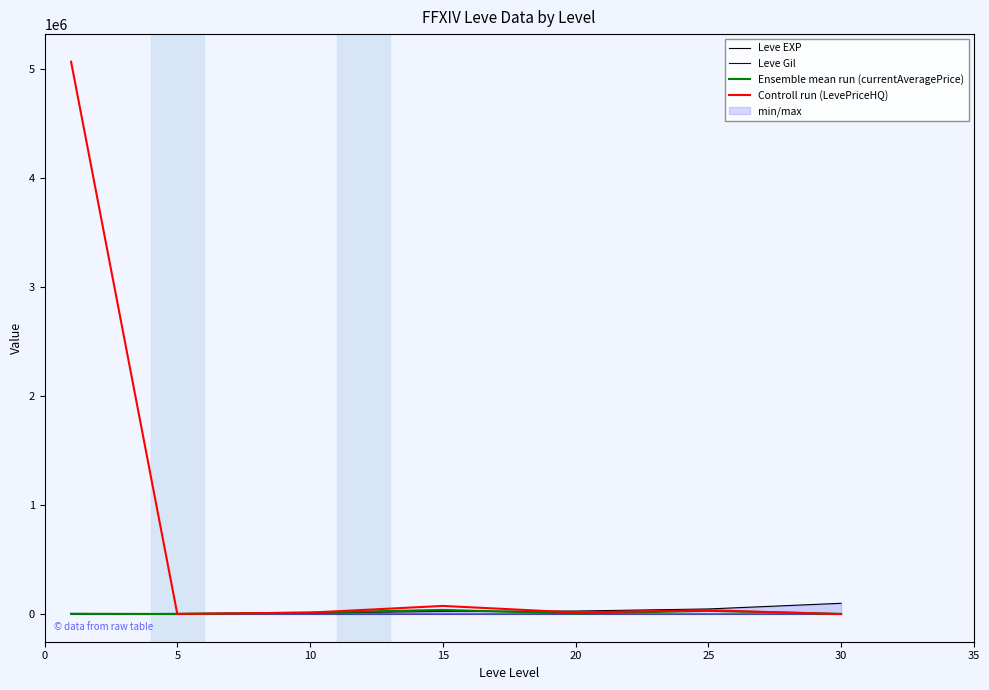

What is the spread (max minus min) of values at 20?

27717